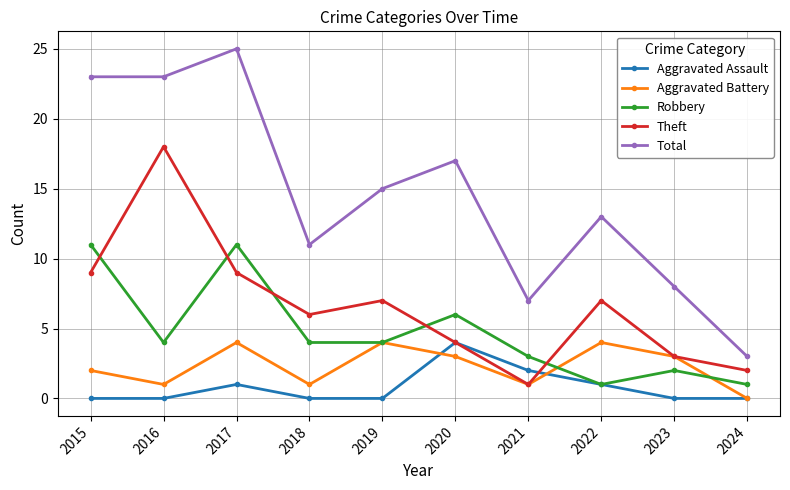

Which series has the widest spread of values?

Total